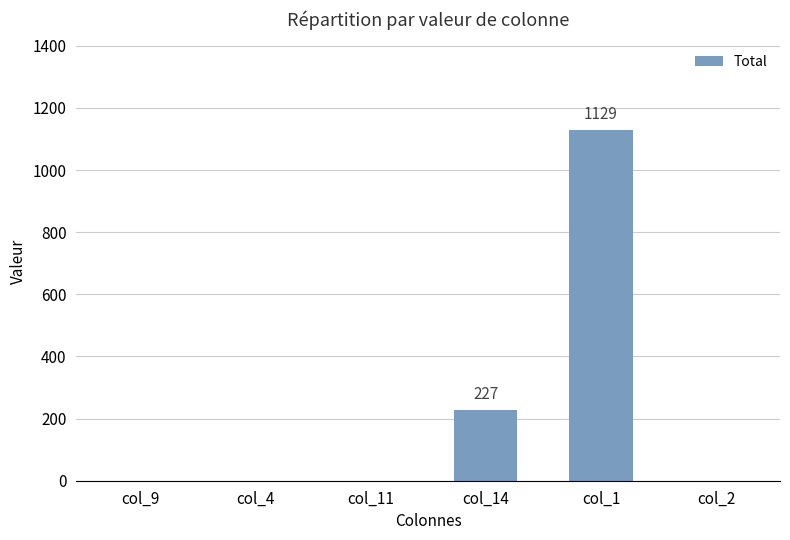

What is the sum of all values?

1356